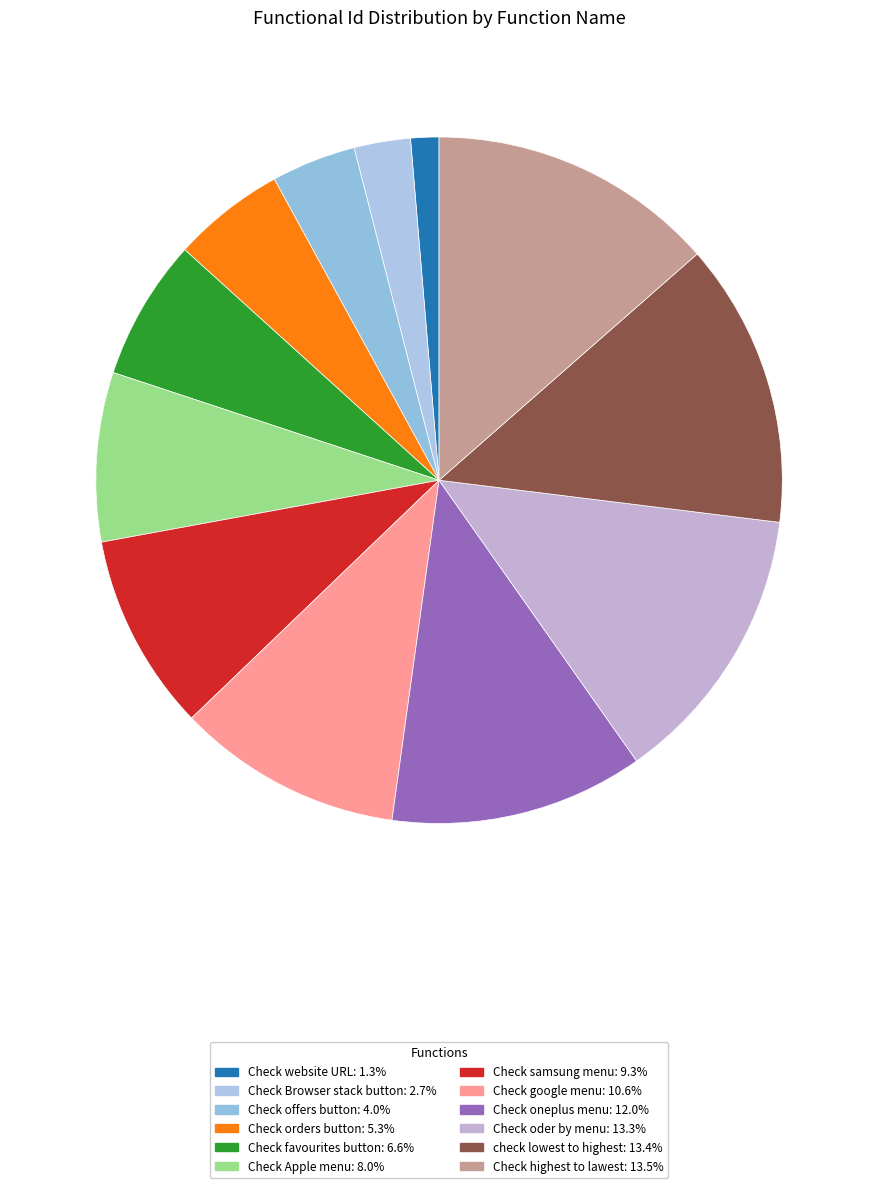

To the nearest percent, what percentage of the pie is check lowest to highest?

13%